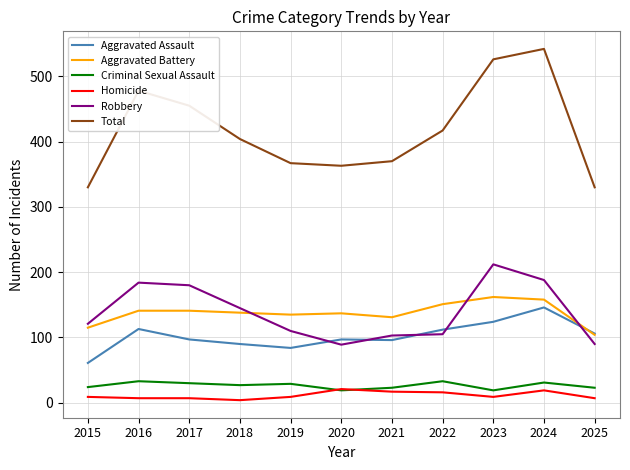

True or false: Criminal Sexual Assault and Aggravated Assault intersect in this chart.

False